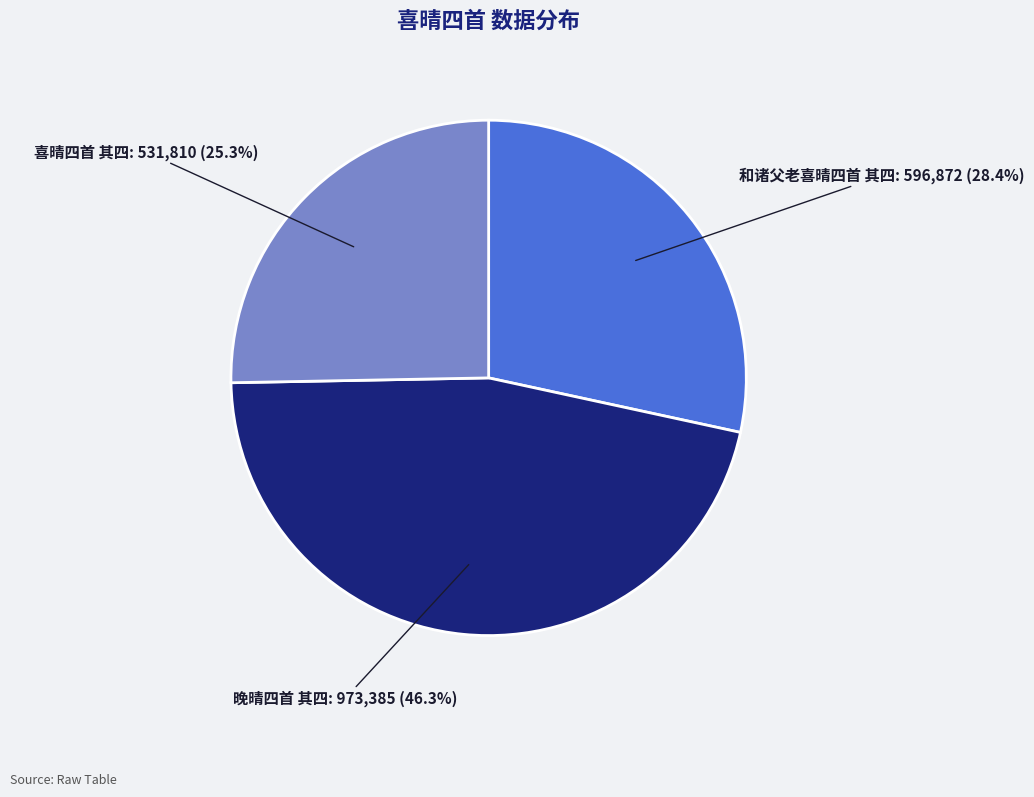

Between 晚晴四首 其四 and 喜晴四首 其四, which is larger?

晚晴四首 其四